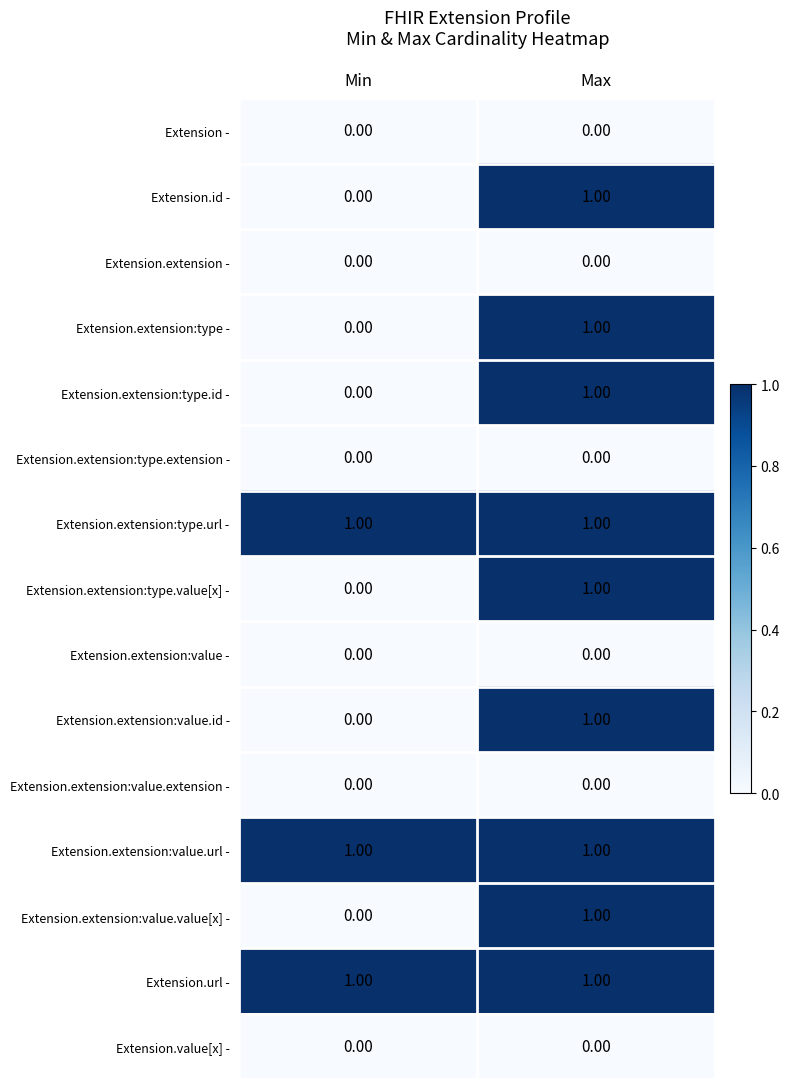

What is the spread (max minus min) of values at Max?

1